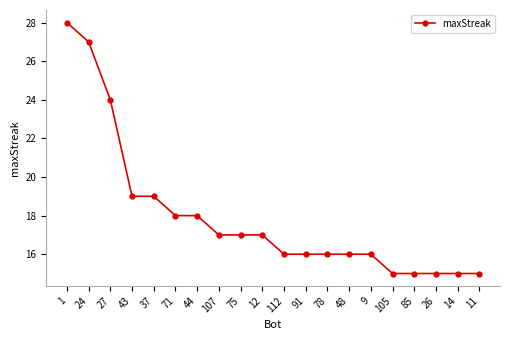

How many data points does each series have?

20